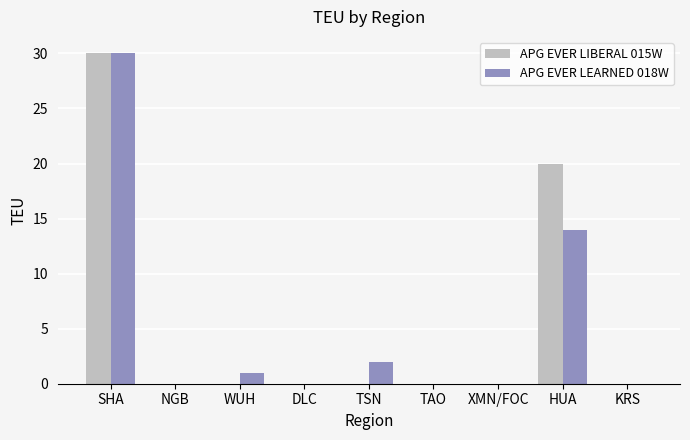

What is the sum of the APG EVER LEARNED 018W values at HUA and SHA?

44